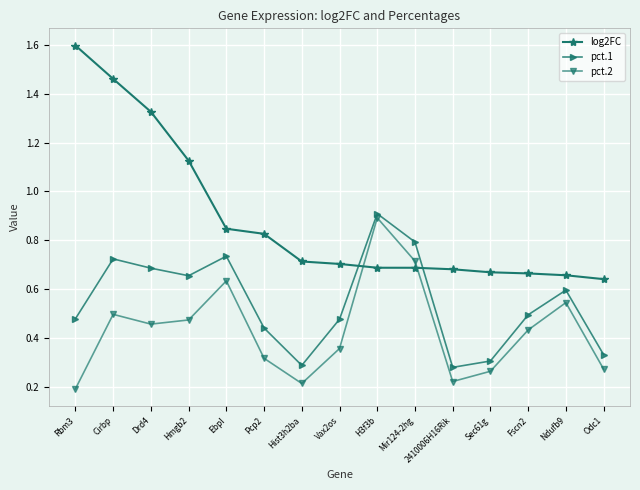

What is the sum of all pct.1 values?

8.2